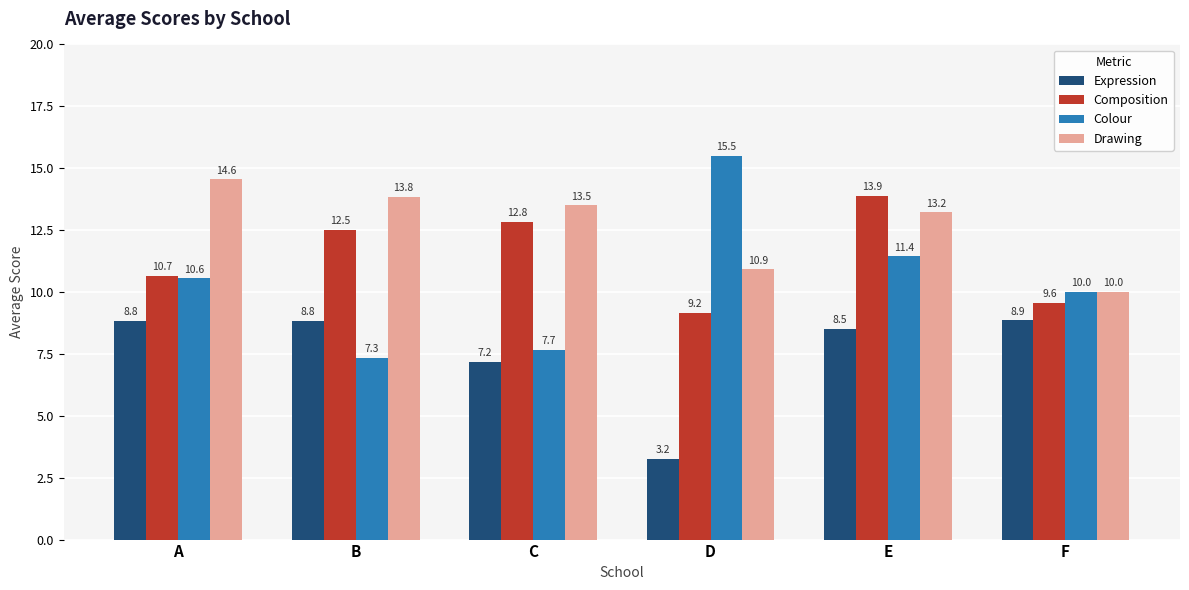

Where is Drawing nearest to the value 12?

D